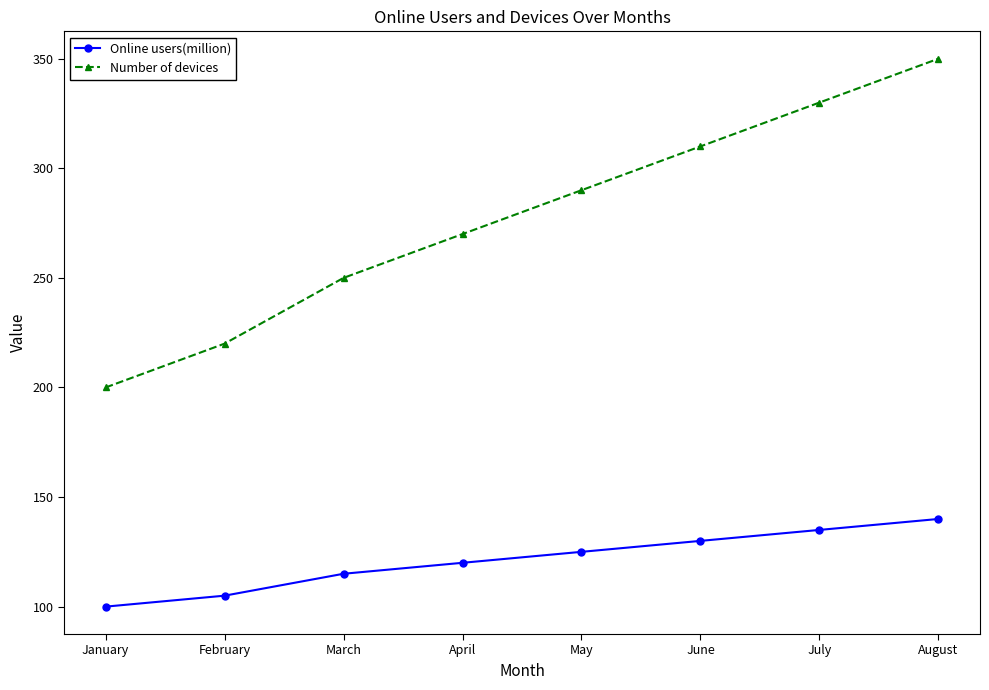

Which series has the largest total across all categories?

Number of devices